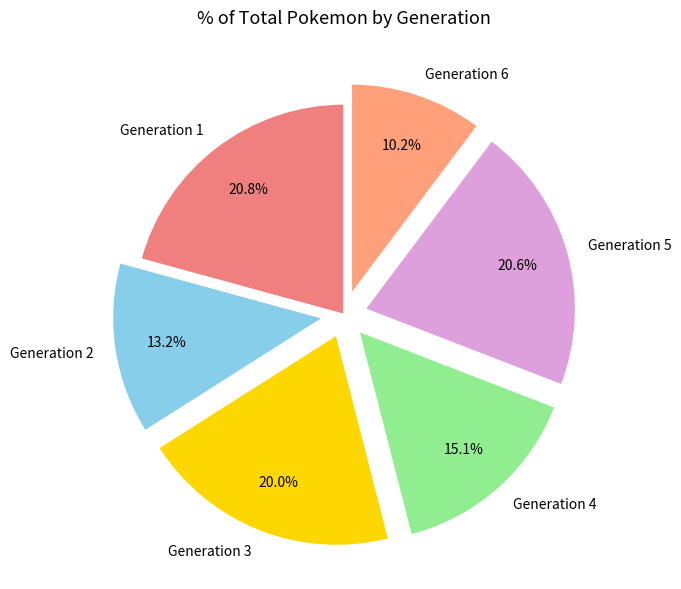

Do Generation 4 and Generation 6 together represent more than half of the pie?

No